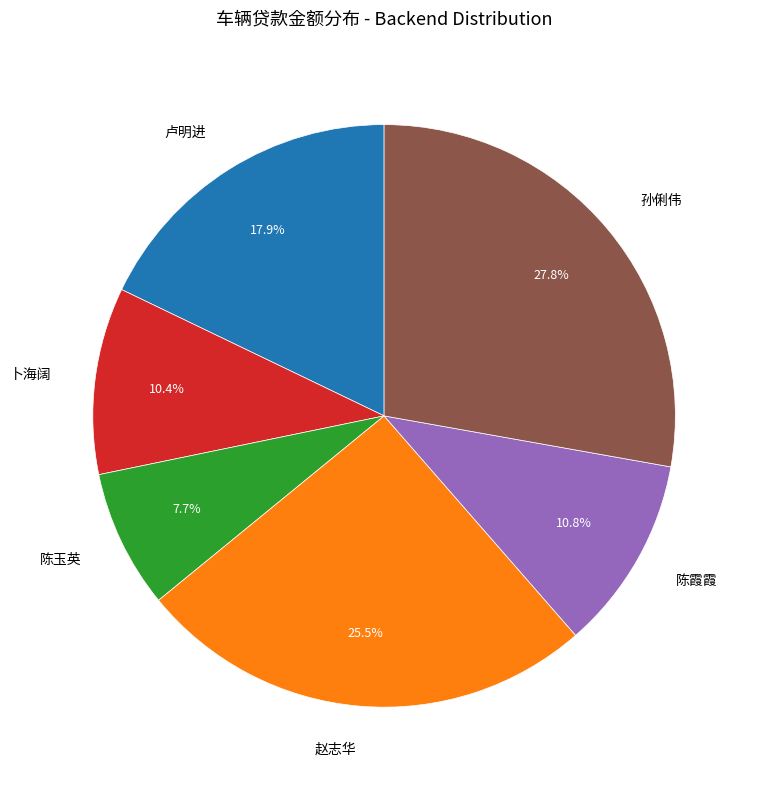

Count the number of slices in the pie.

6